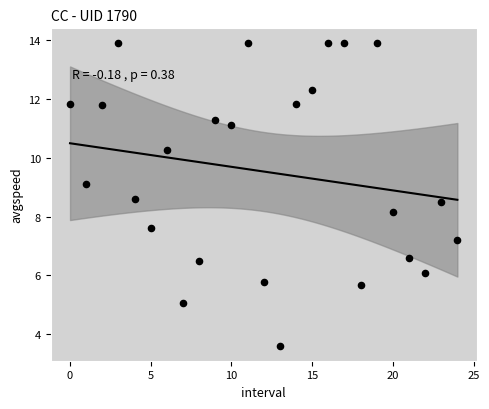

What is the range of Y values (max minus min)?

10.3